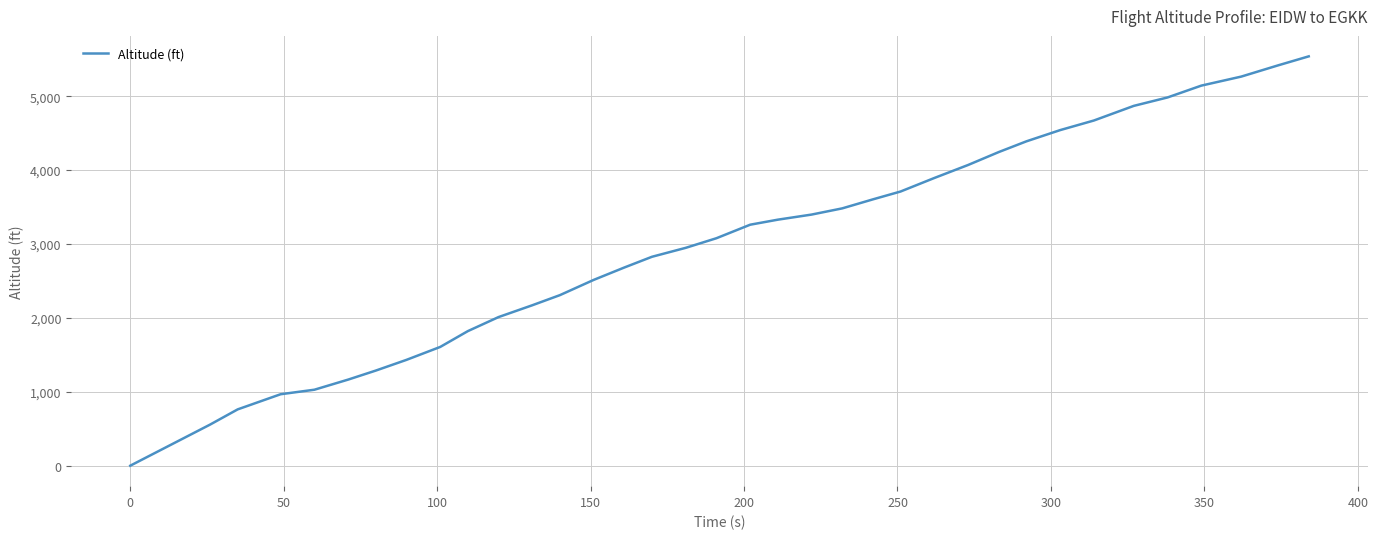

Does the chart have visible grid lines?

Yes